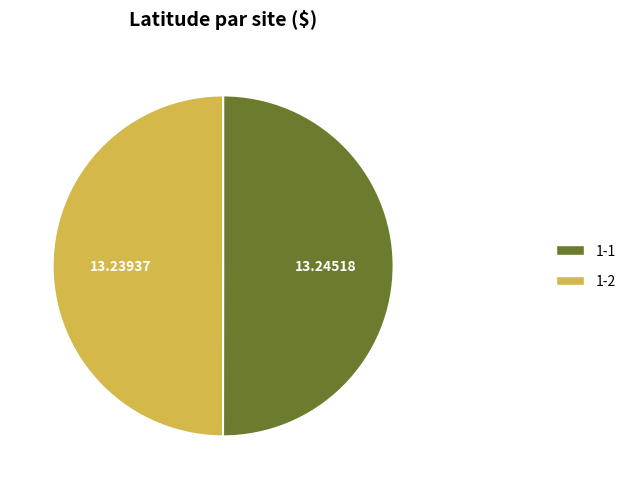

Approximately how many times larger is the value at 1-2 compared to 1-1?

1.0